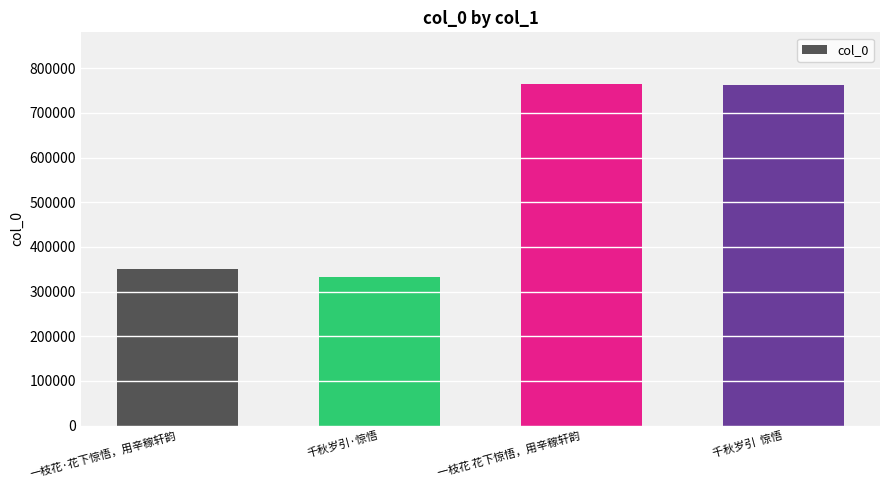

Where is the data nearest to the value 548719?

一枝花·花下惊悟，用辛稼轩韵